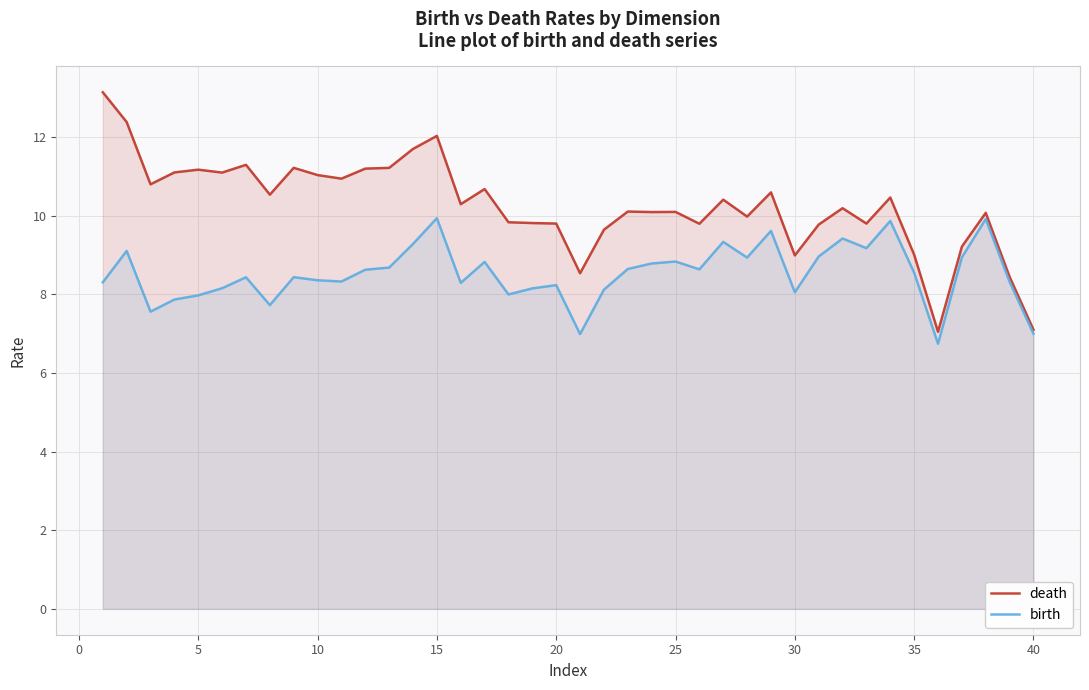

Rank the series by their average value, from highest to lowest.

death, birth